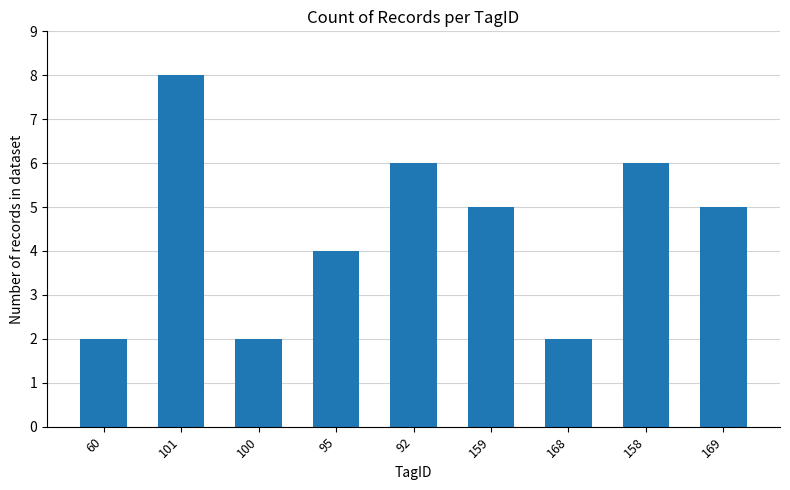

How many distinct data groups are displayed?

1